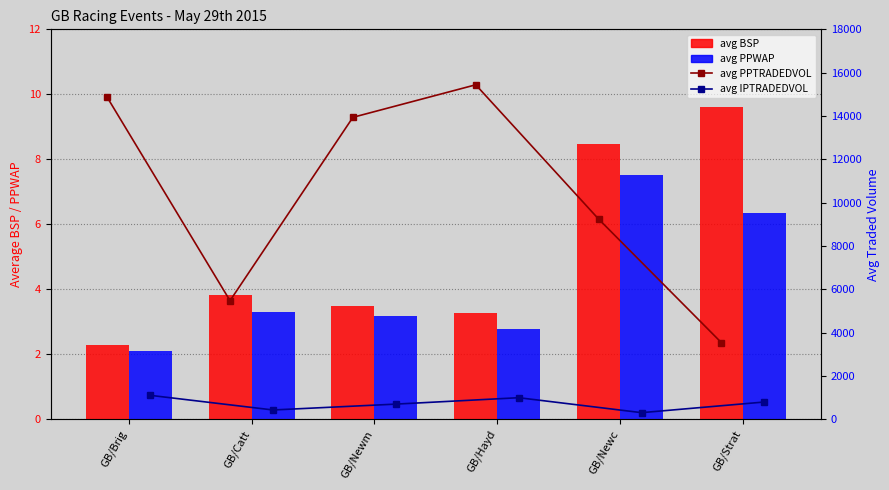

List the labels in order of avg PPWAP value, smallest first.

GB/Brig, GB/Hayd, GB/Newm, GB/Catt, GB/Strat, GB/Newc